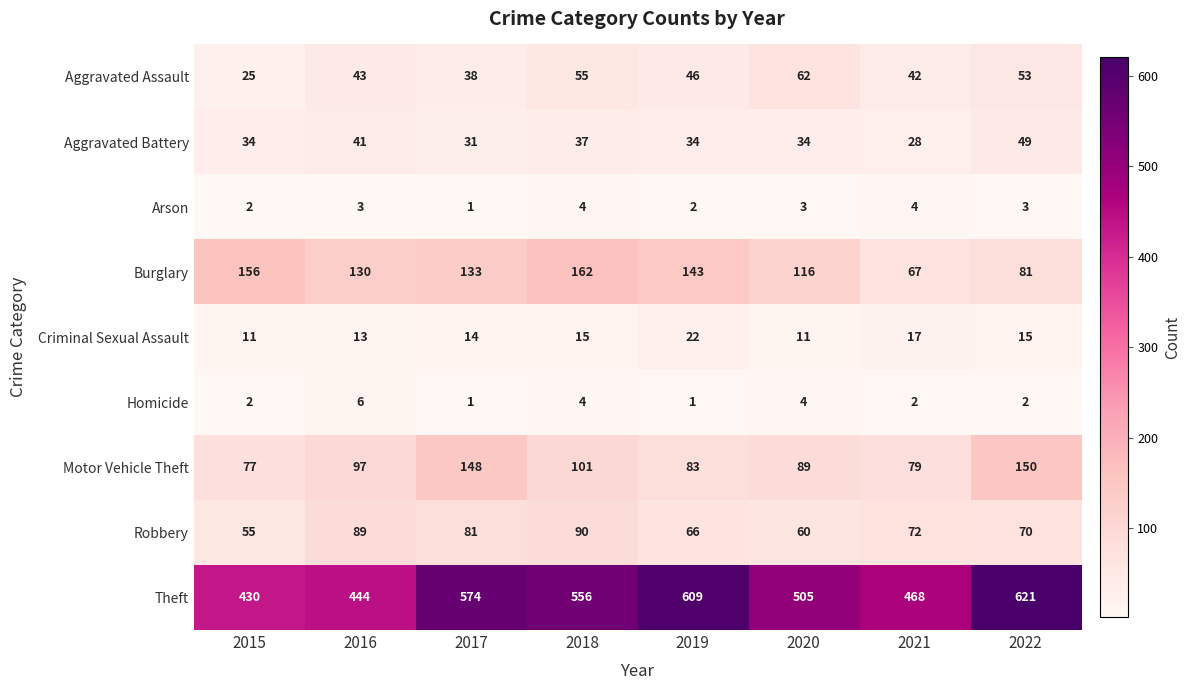

Which series has the largest range (max minus min)?

Theft